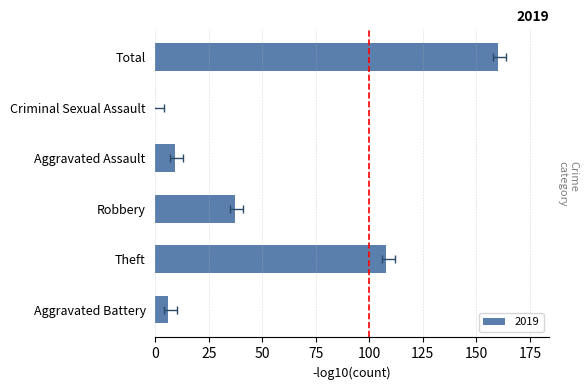

True or false: 2016 has a value of 7 at Aggravated Assault.

False